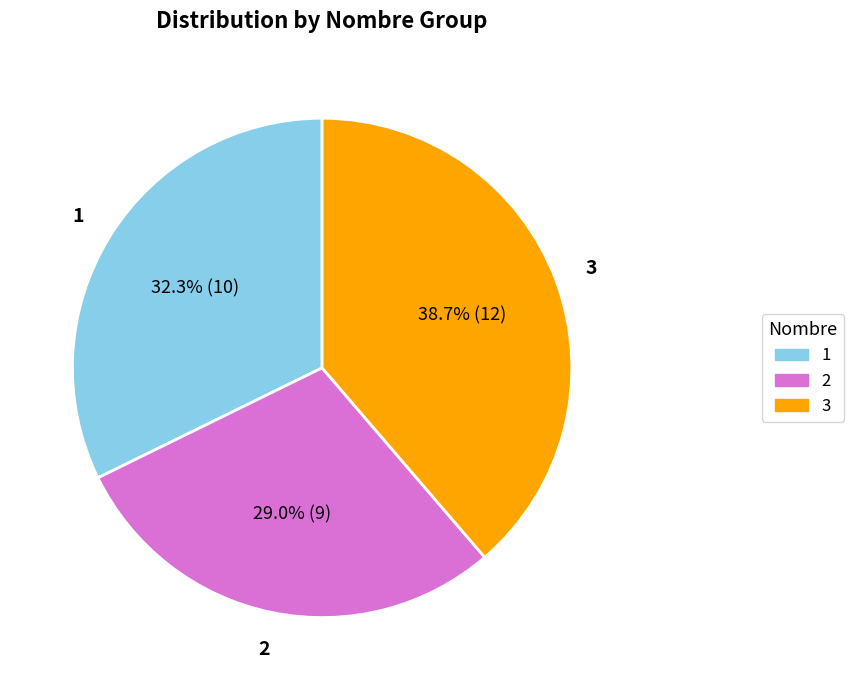

How many slices are in this pie chart?

3